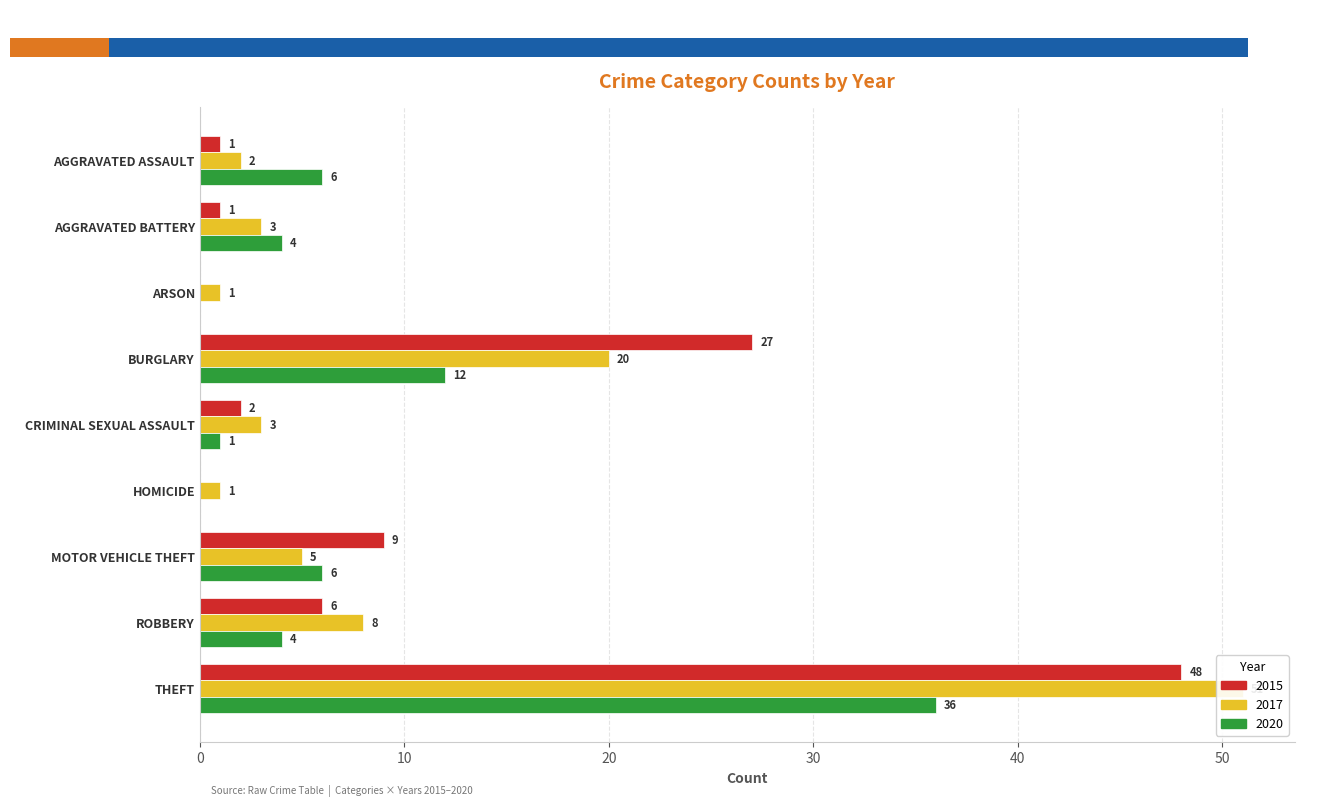

What is the difference between the maximum and minimum values in the 2015 series?

48